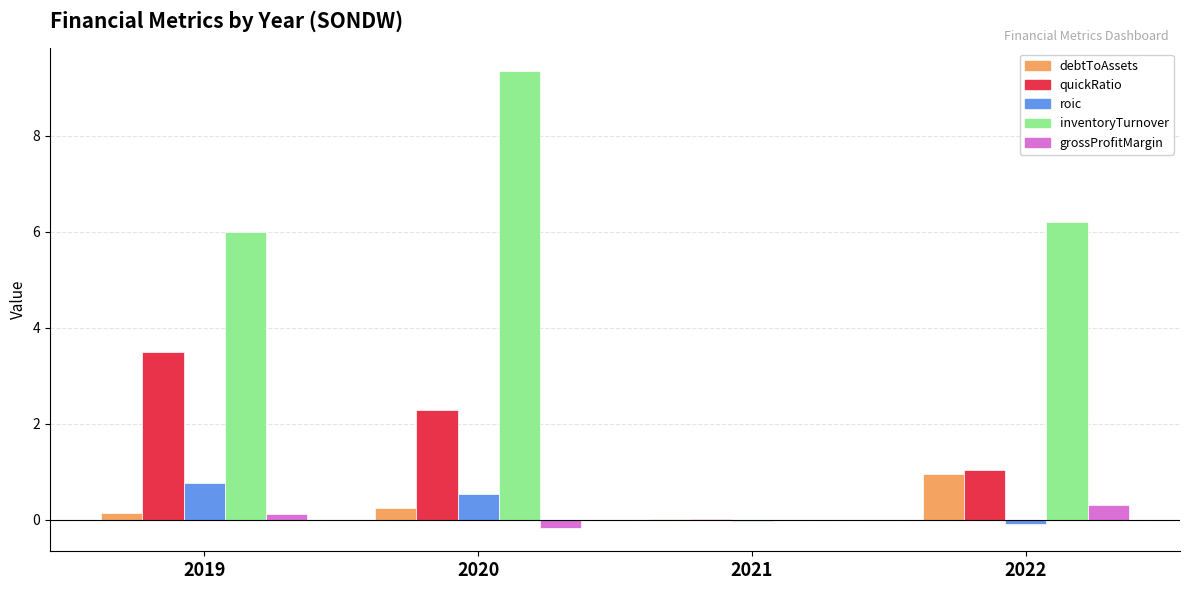

Which category has the highest value in the grossProfitMargin series?

2022